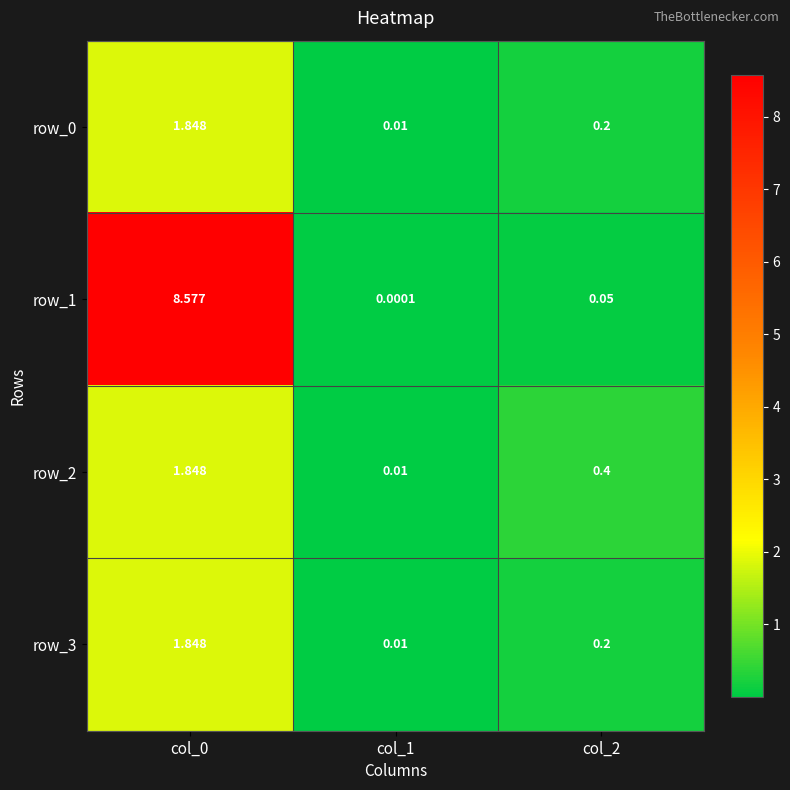

The value of row_3 at col_2 is 0.2. True or false?

True